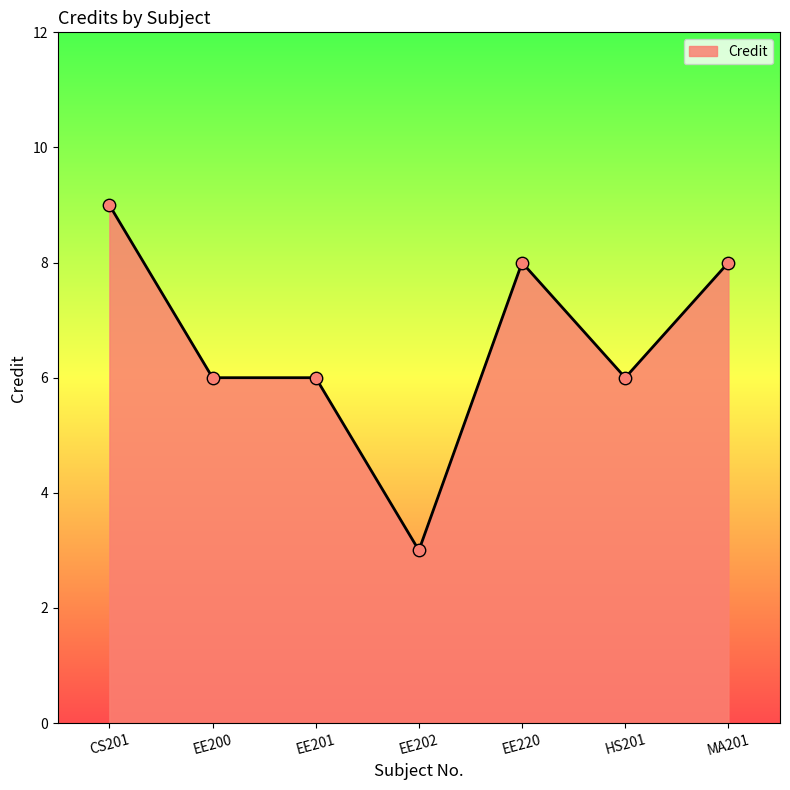

What is the change in value from EE202 to MA201?

+5